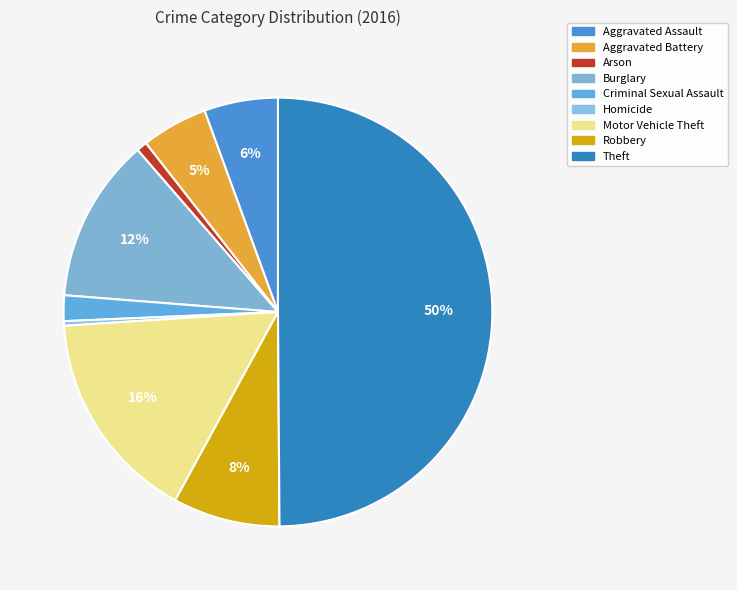

To the nearest percent, what is the difference between the largest and smallest slice percentages?

50%